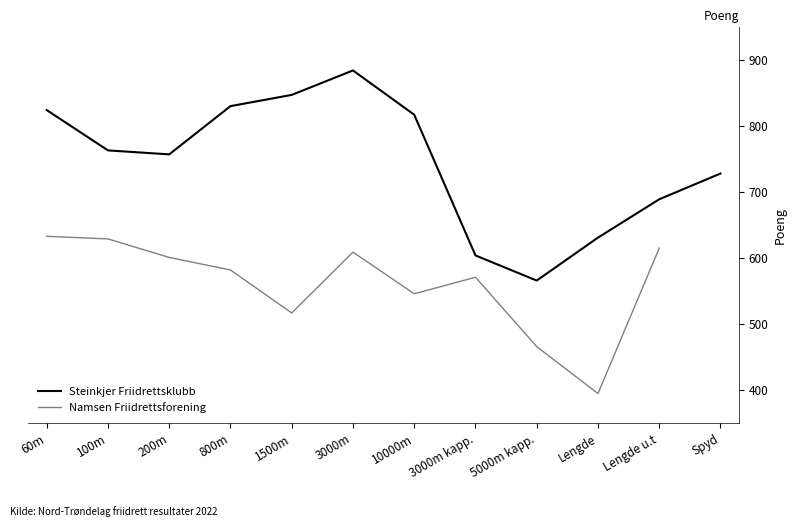

How many lines are shown in the chart?

2